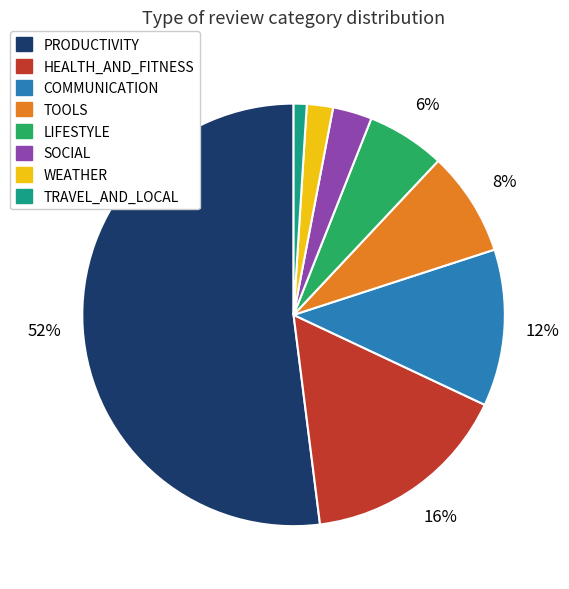

Which slice is the smallest?

TRAVEL_AND_LOCAL